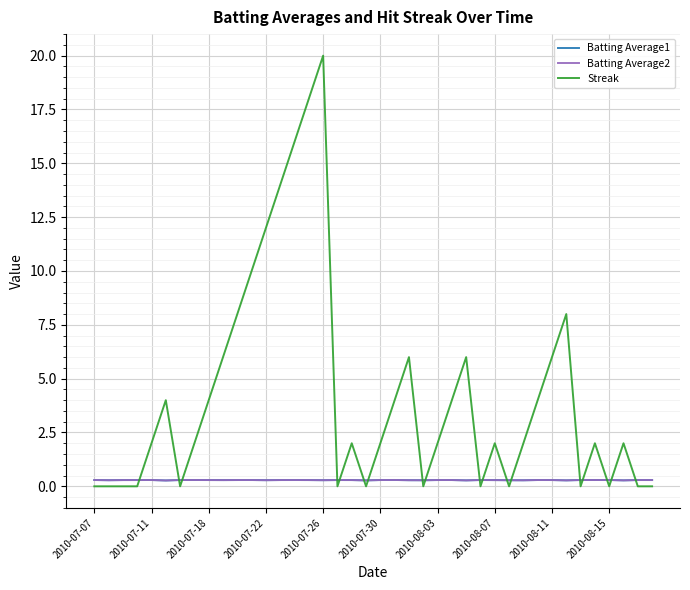

How many times do Streak and Batting Average1 cross each other?

18